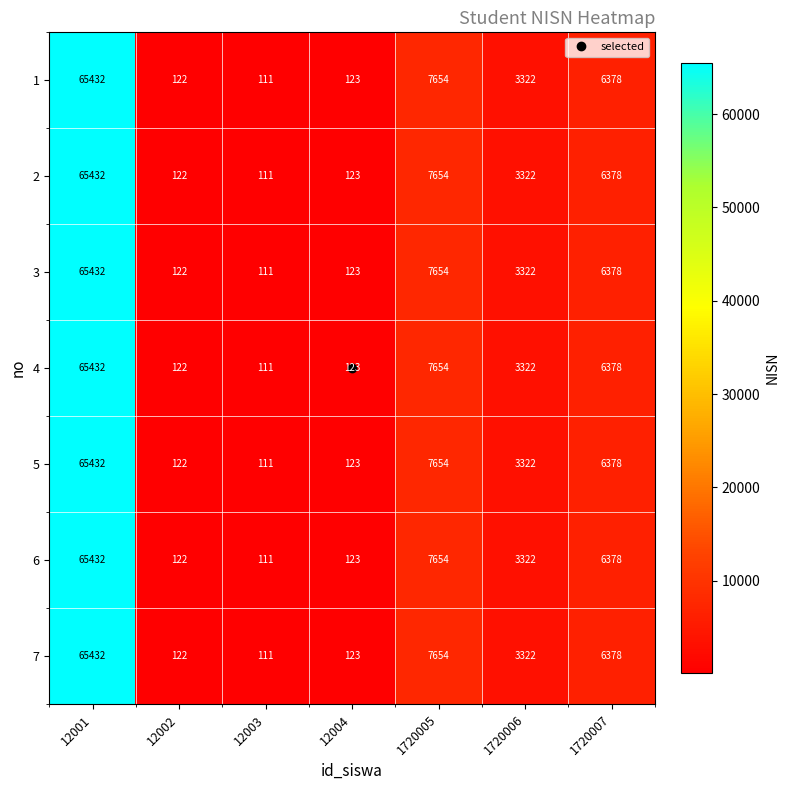

Rank the categories by 1 value from highest to lowest.

12001, 1720005, 1720007, 1720006, 12004, 12002, 12003